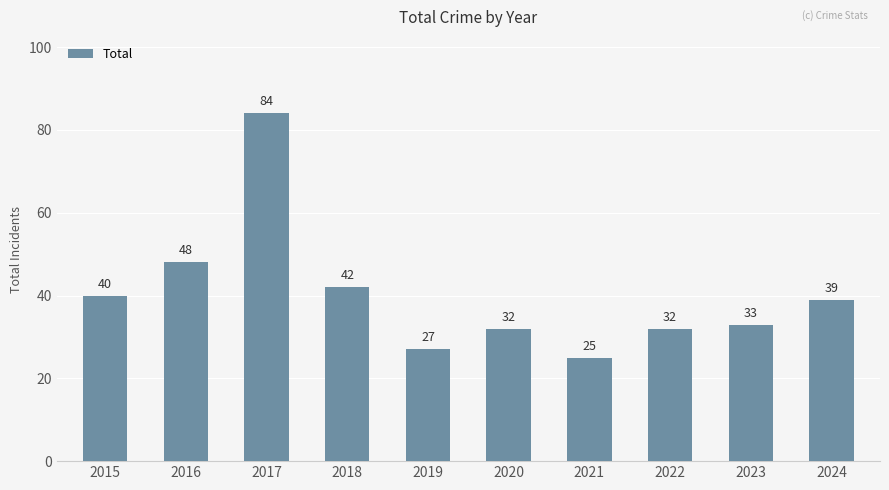

The value at 2015 is 40. True or false?

True